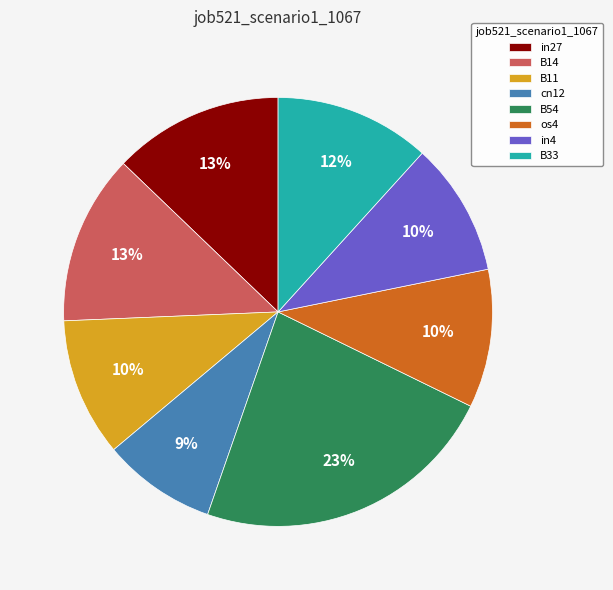

To the nearest percent, what is the average slice percentage?

12%